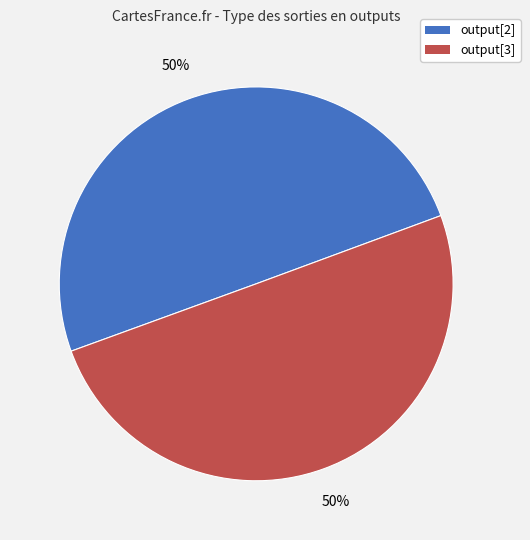

Is the sum of output[2] and output[3] greater than half?

Yes